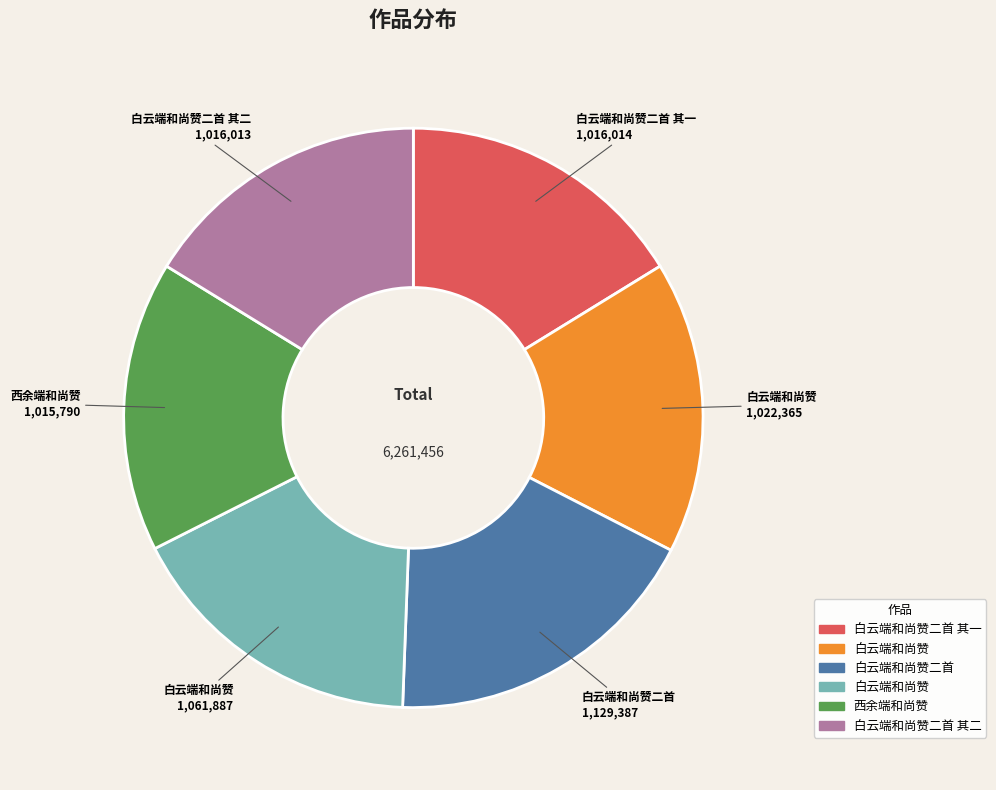

Is there a majority slice in this chart?

No